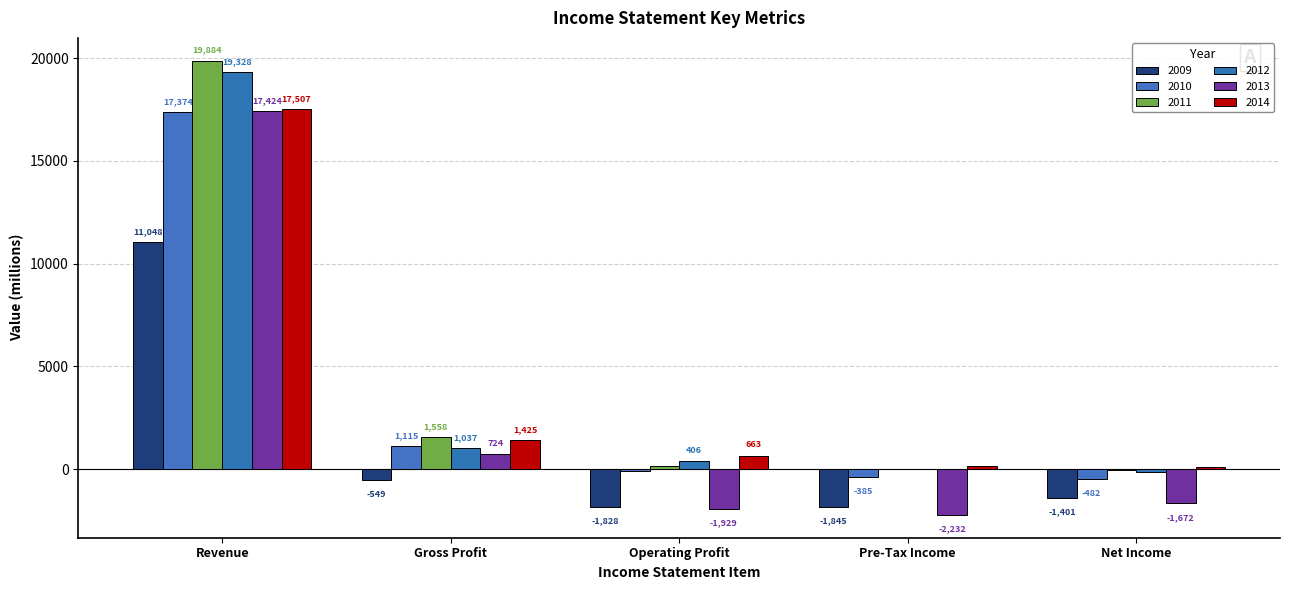

Count the number of data series in this chart.

6